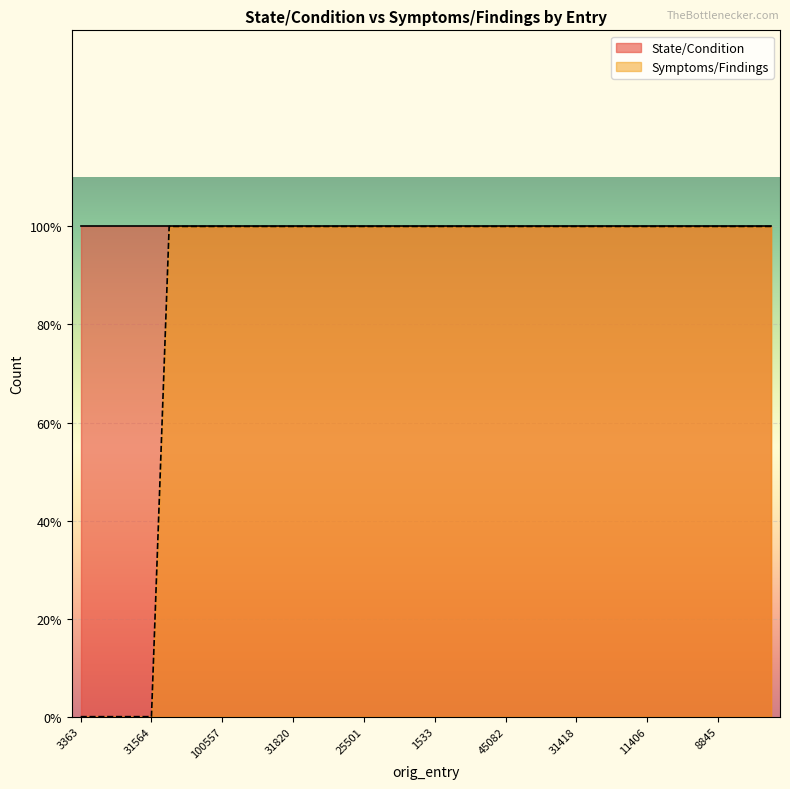

What is the sum of all values?

35